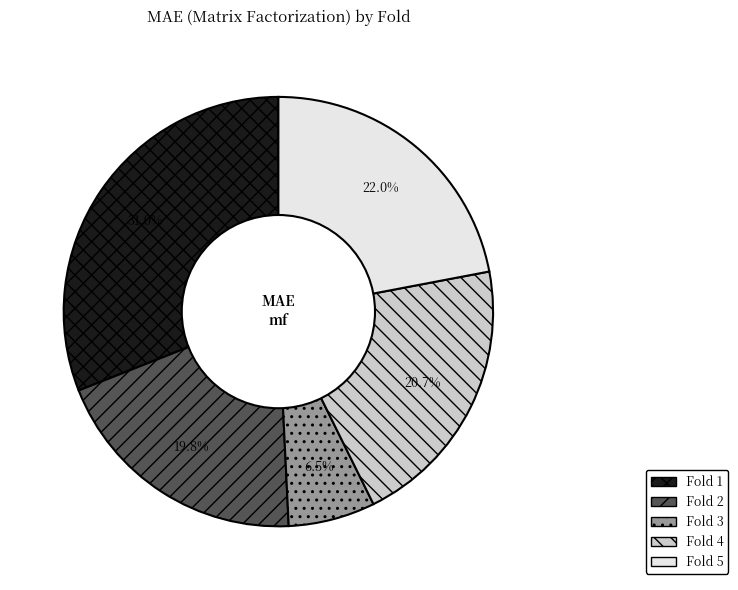

Which slice is the largest?

Fold 1